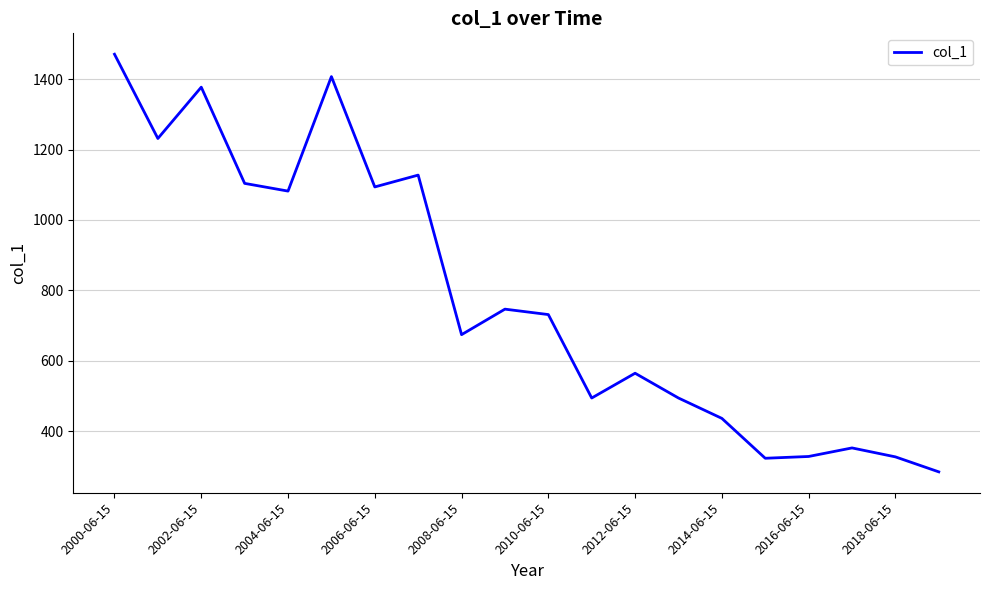

What is the difference between the maximum and minimum values?

1186.3